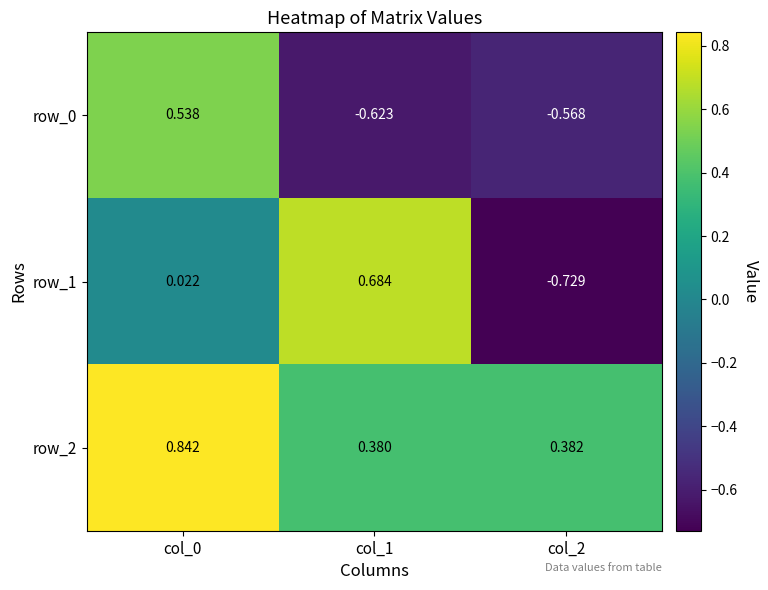

Is the value of row_0 at col_1 greater than the value of row_1 at col_2?

Yes